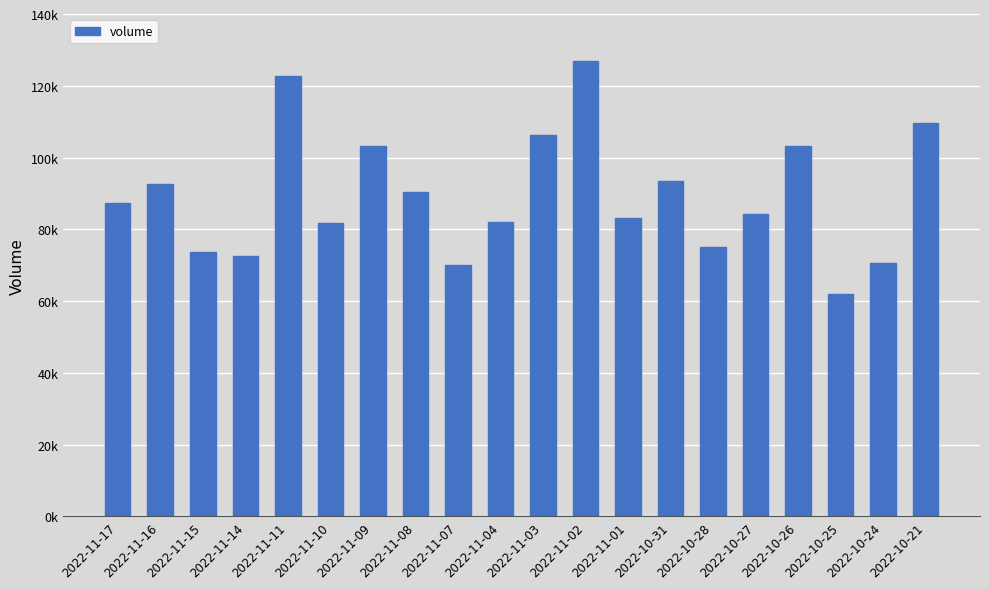

Are the bars horizontal?

No